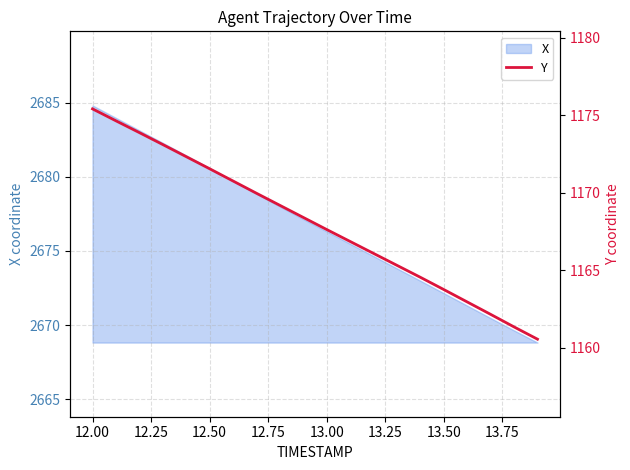

What is the lowest value of the X series?

2668.8